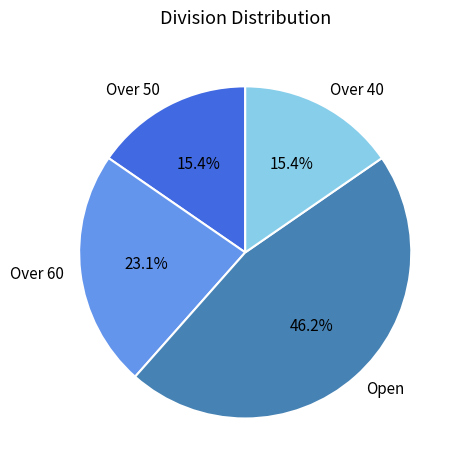

To the nearest percent, what is the combined percentage of Open and Over 60?

69%